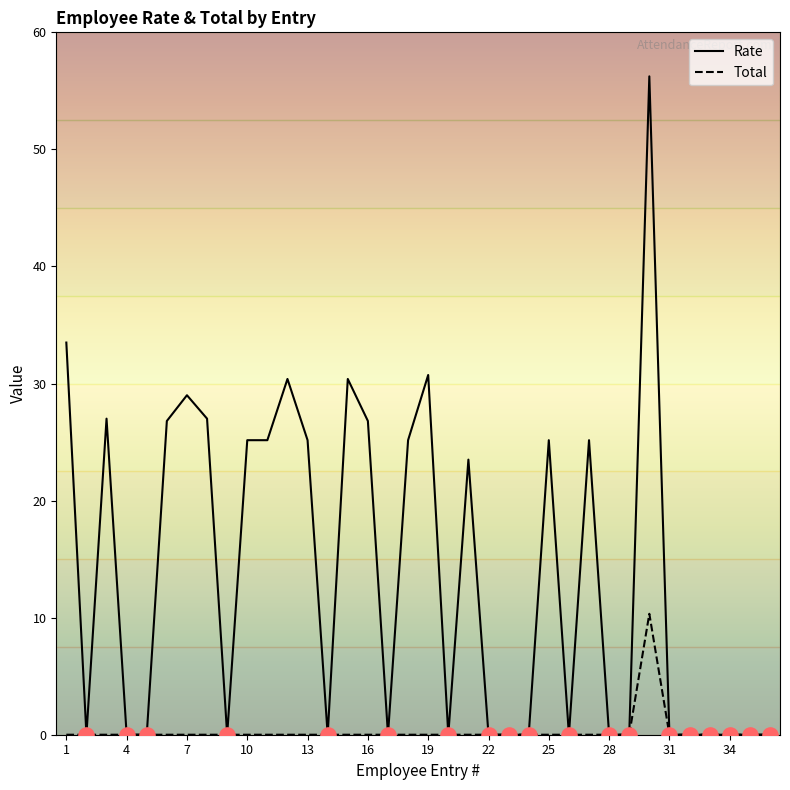

Which series has the largest total across all categories?

Rate